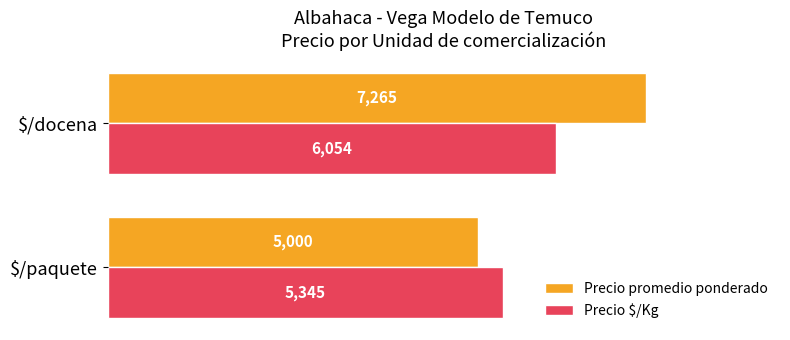

The Precio promedio ponderado series shows 7265 at $/docena. True or false?

True